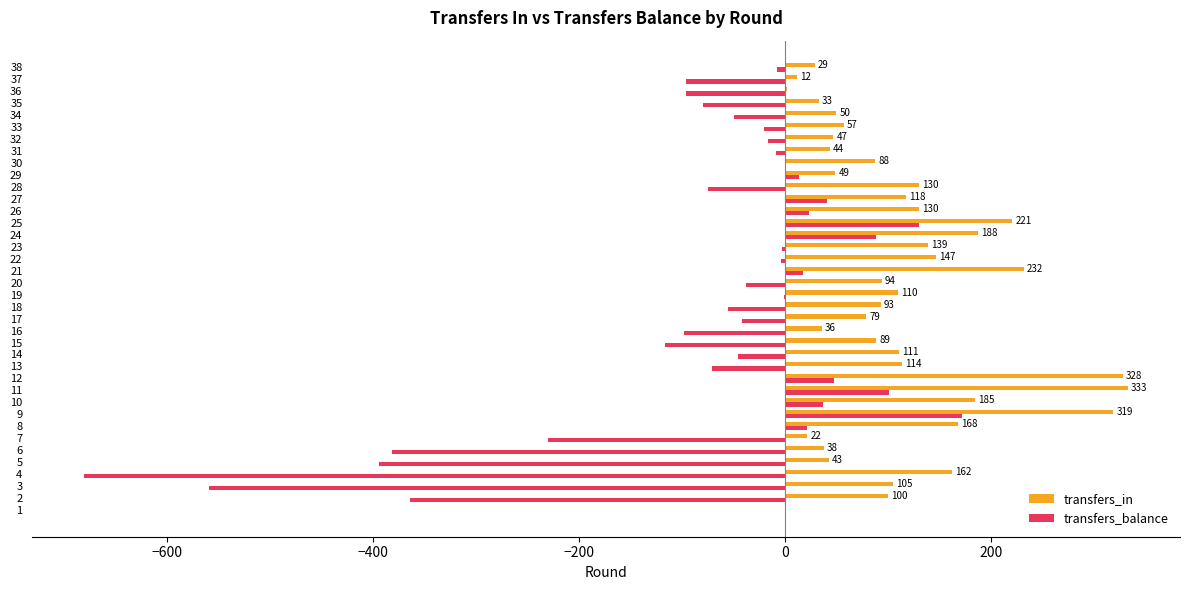

Which series has the largest total across all categories?

transfers_in